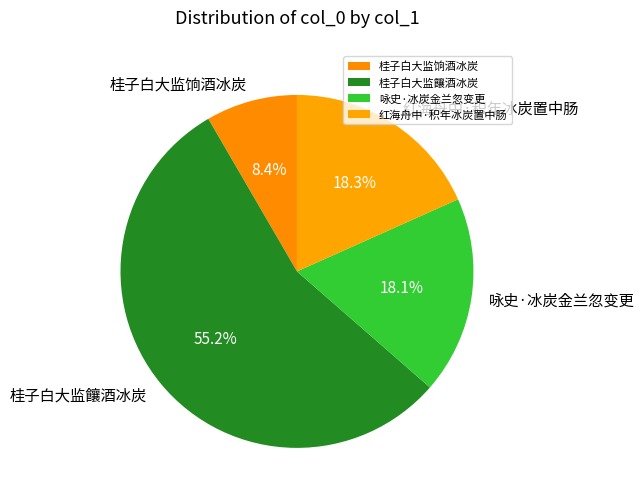

To the nearest percent, what percentage of the pie is 桂子白大监饟酒冰炭?

55%